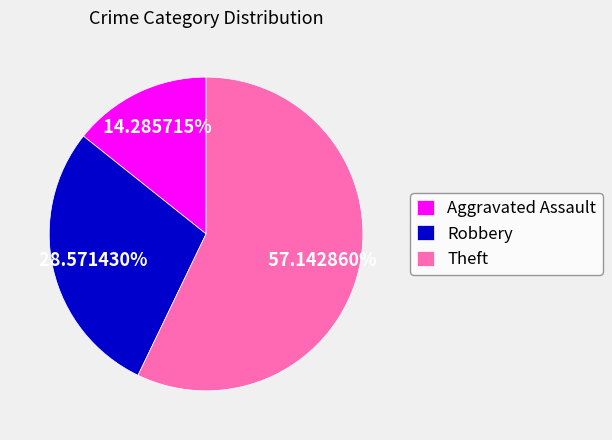

Do Robbery and Aggravated Assault together represent more than half of the pie?

No